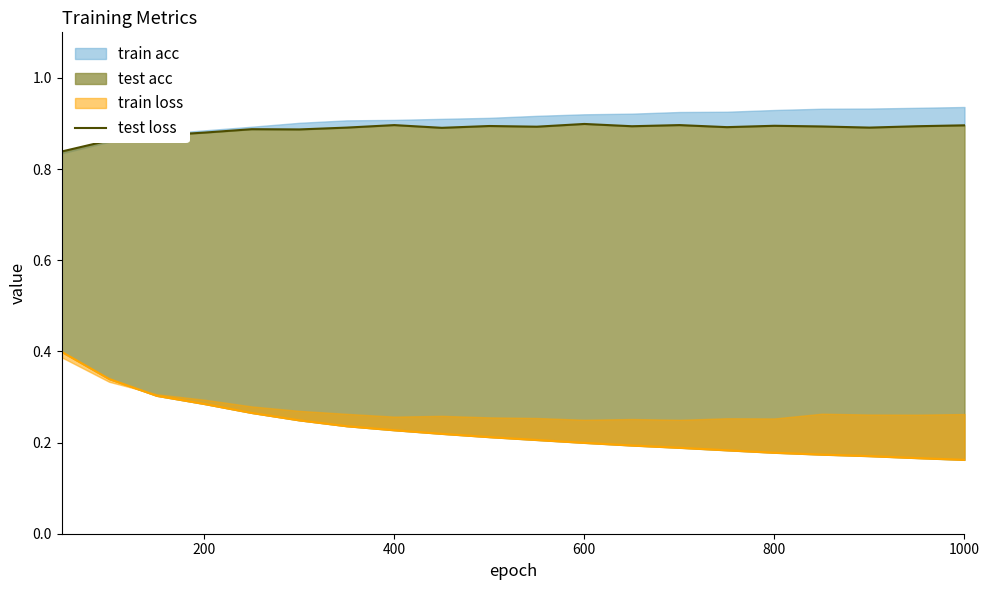

Does the chart have visible grid lines?

No